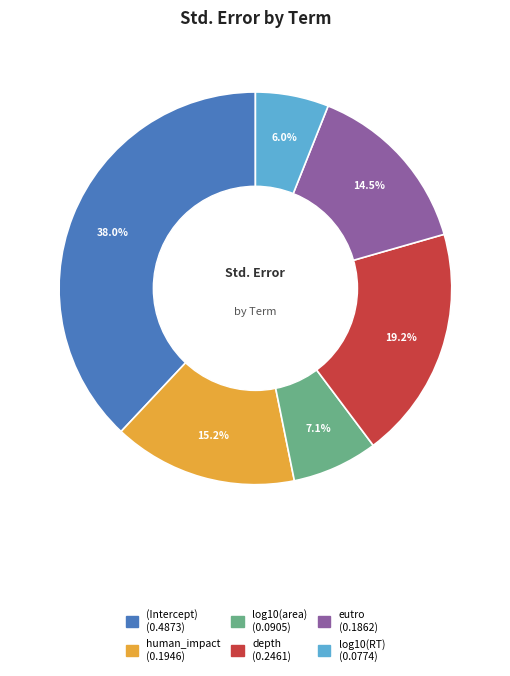

To the nearest percent, what is the difference between the depth and (Intercept) slice percentages?

19%